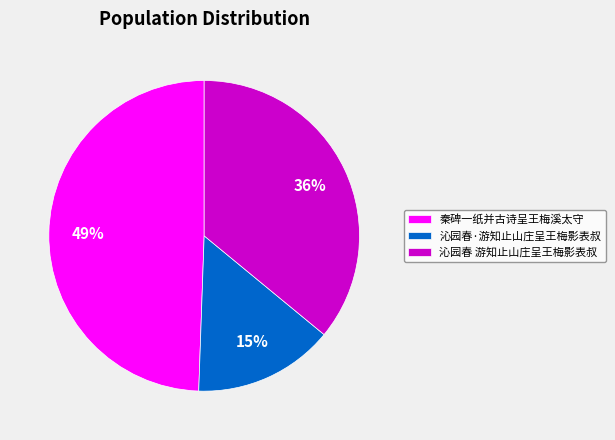

To the nearest percent, what percentage of the pie is 沁园春 游知止山庄呈王梅影表叔?

36%